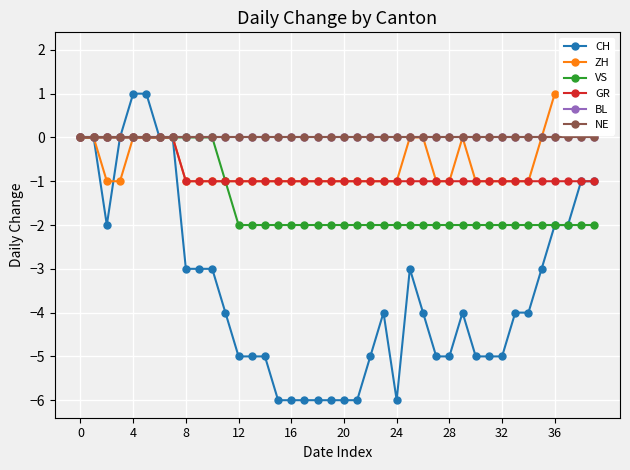

True or false: BL and NE intersect in this chart.

False